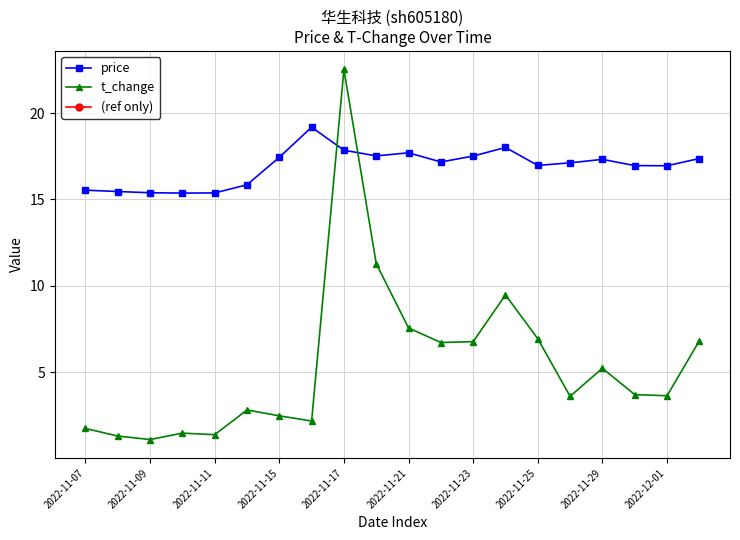

Which series has the largest total across all categories?

price